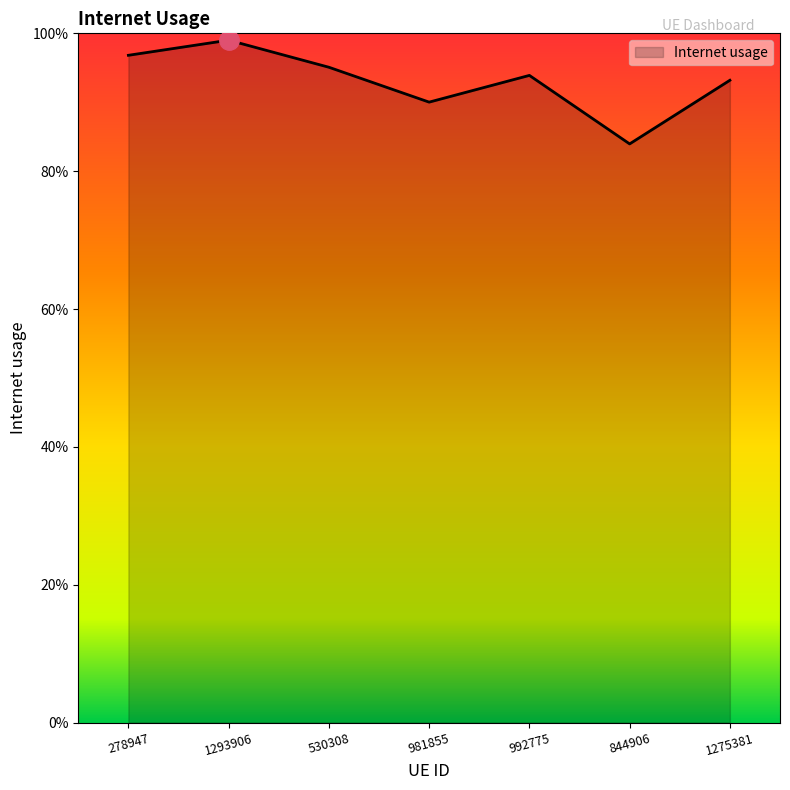

What is the change in value from 981855 to 844906?

-0.1